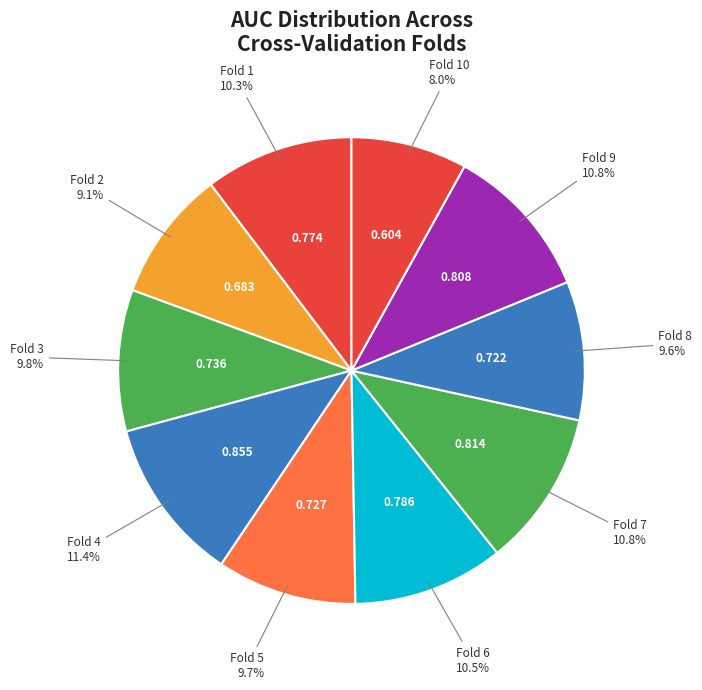

Count the number of slices in the pie.

10